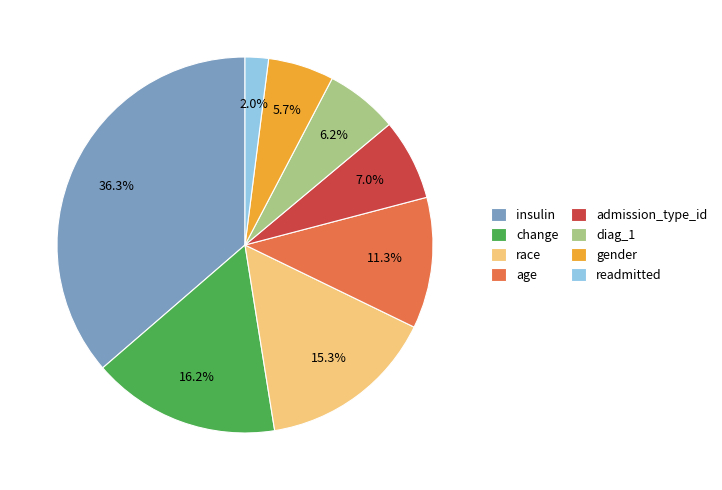

Is there any slice that represents more than half of the pie?

No